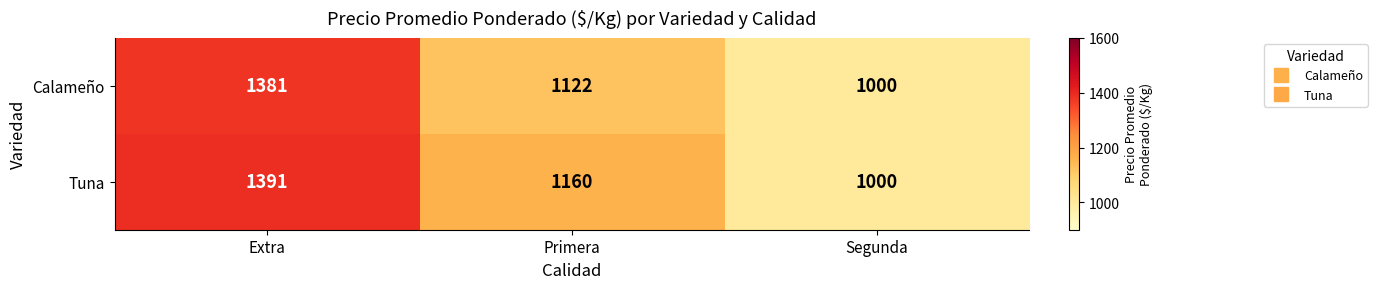

List the series in order of their overall mean, lowest first.

Calameño, Tuna